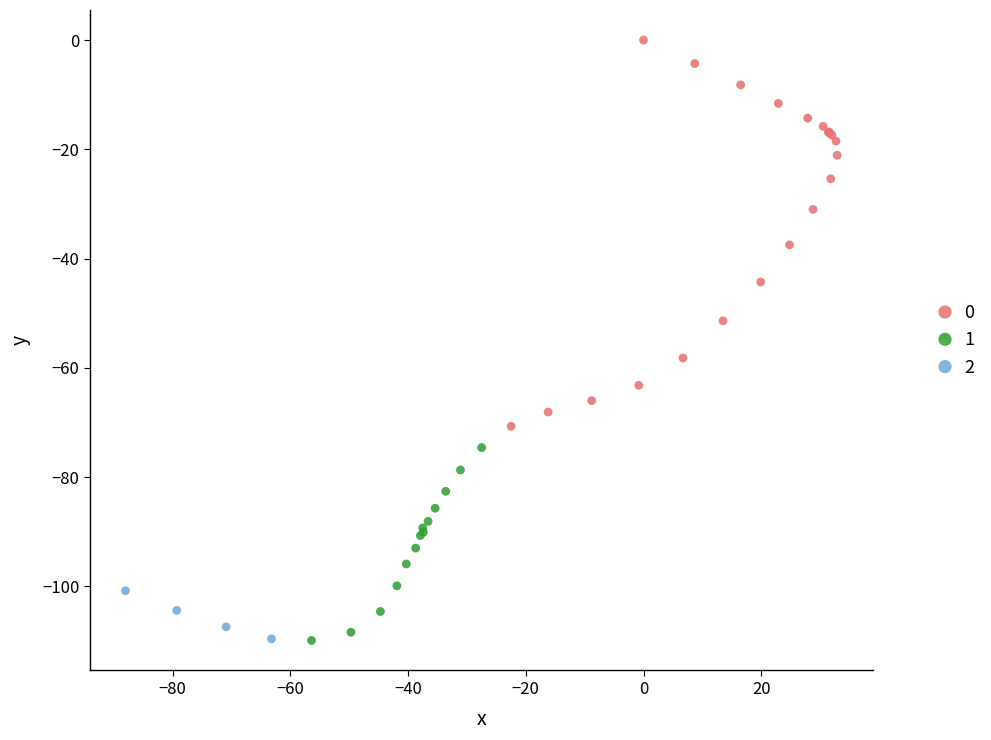

What are all the series names shown in the legend?

0, 1, 2